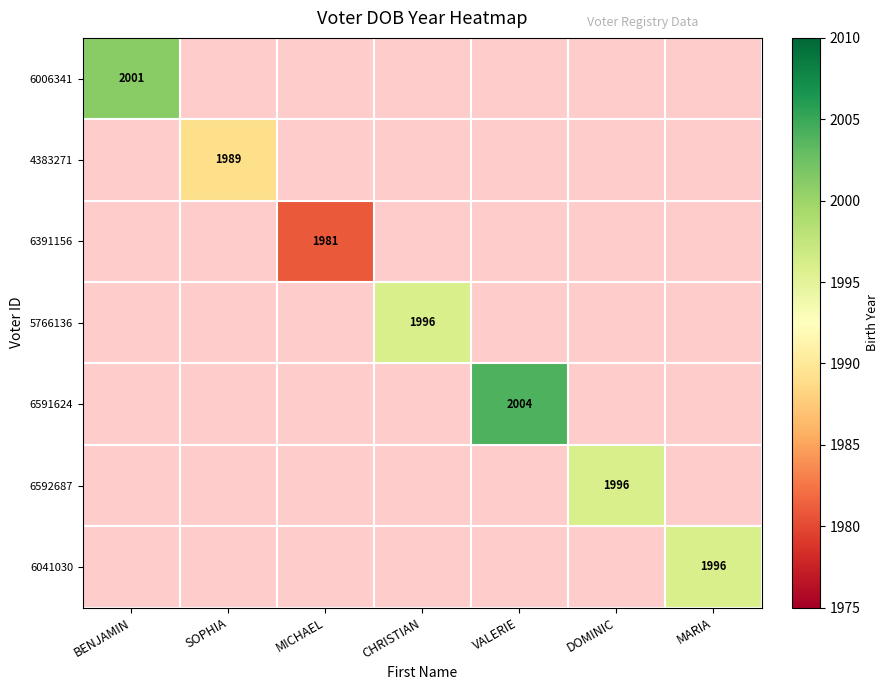

Which category has the highest value across all series?

VALERIE